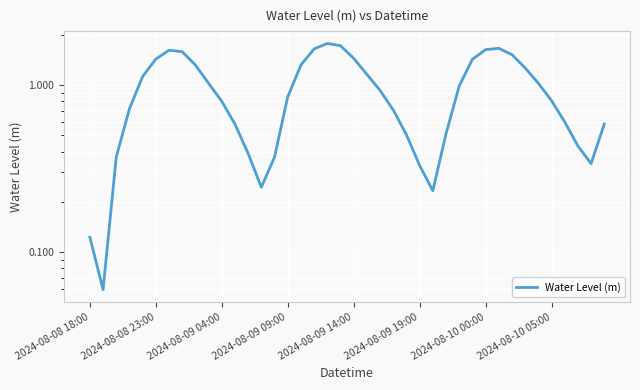

How many lines are shown in the chart?

1